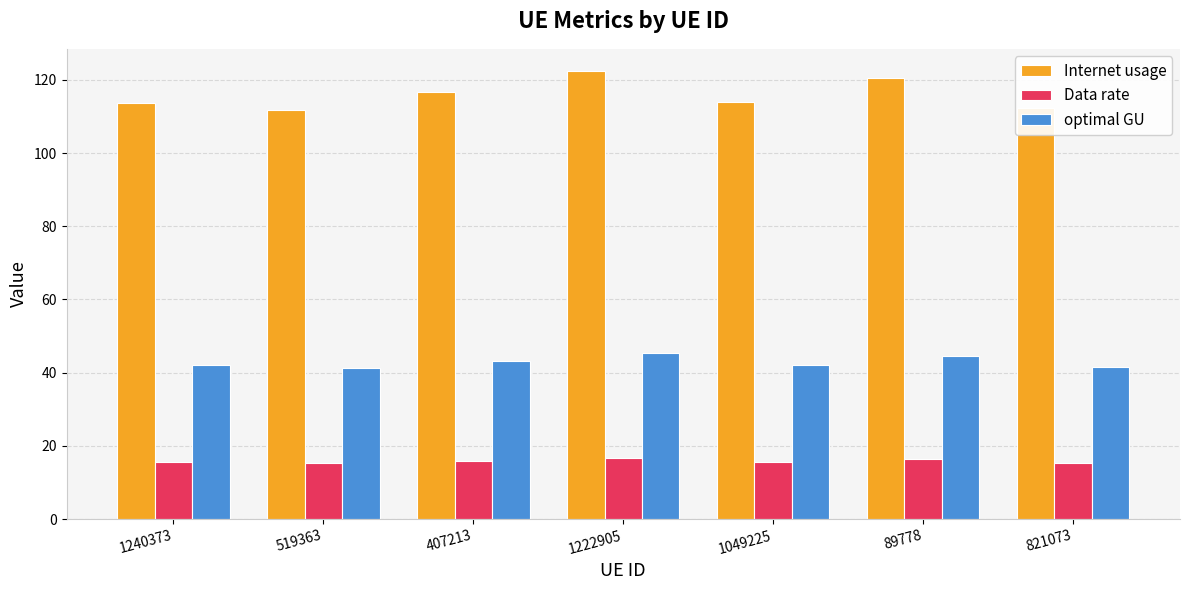

How many bars are there in total?

21